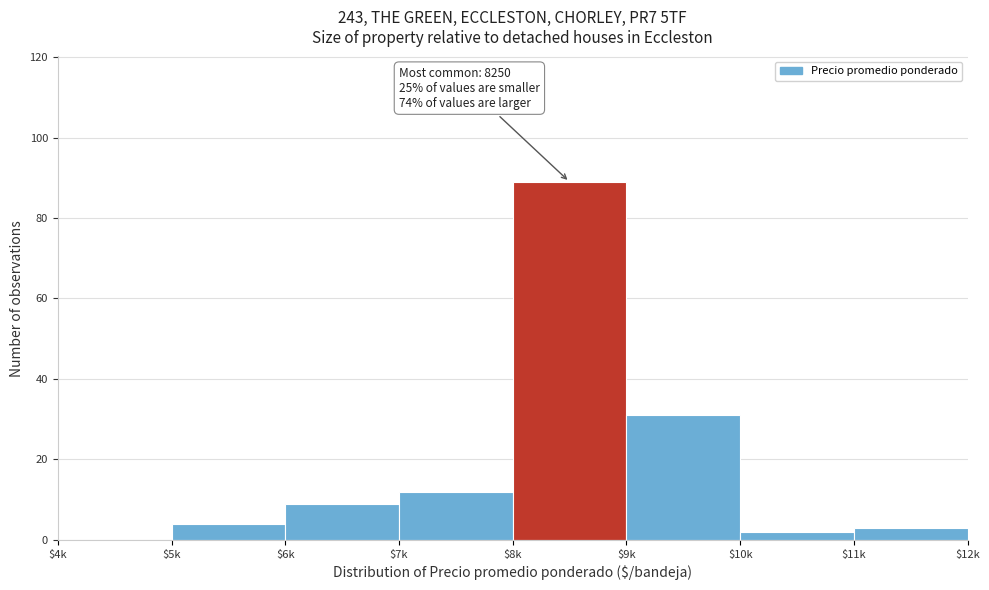

Which category has the highest value across all series?

$8k